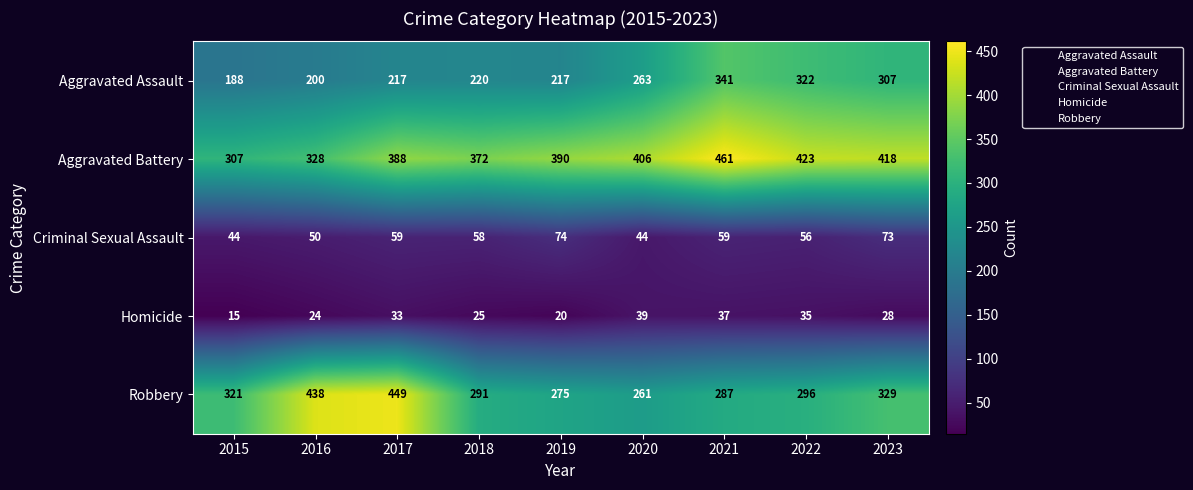

The value of Aggravated Assault at 2015 is 188. True or false?

True